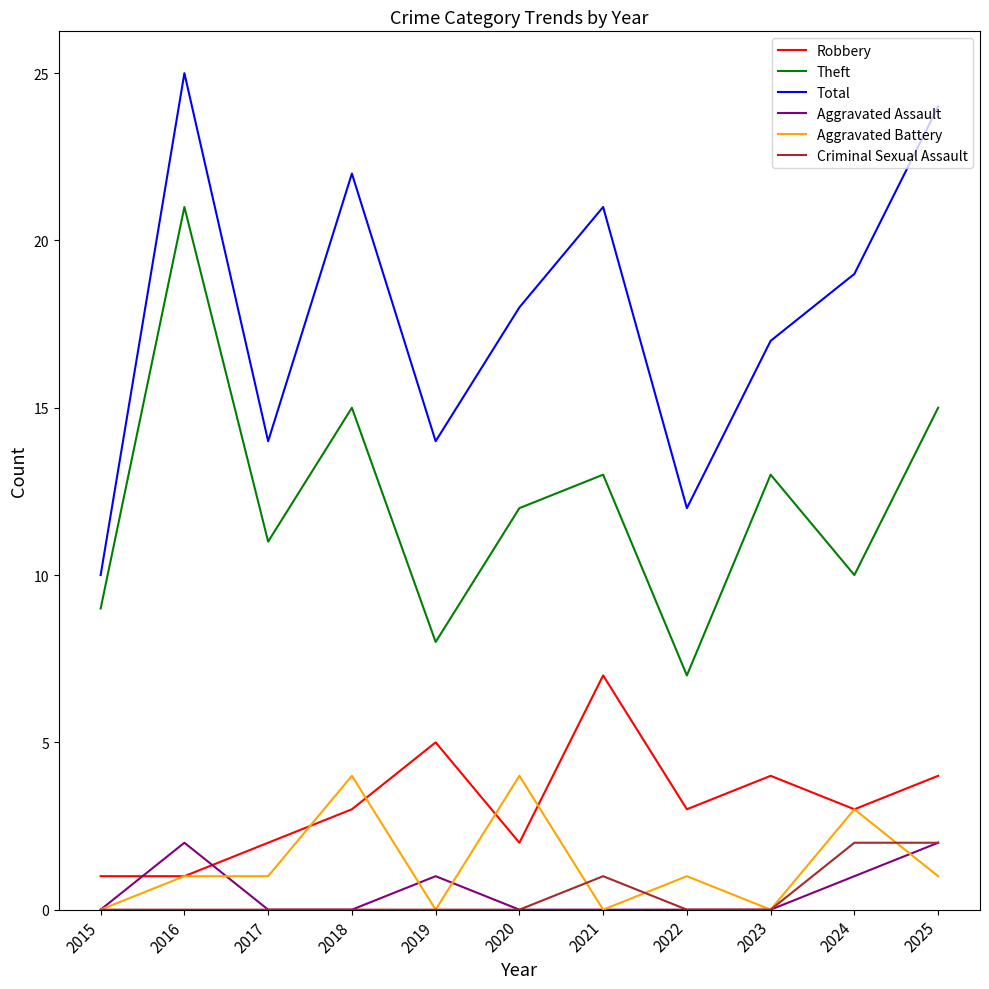

True or false: Aggravated Assault and Total intersect in this chart.

False